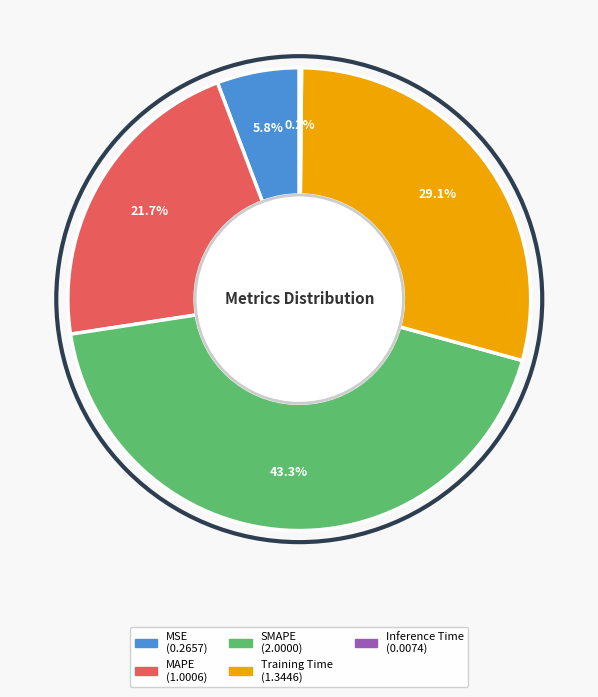

To the nearest percent, what is the combined percentage of MSE and Training Time?

35%